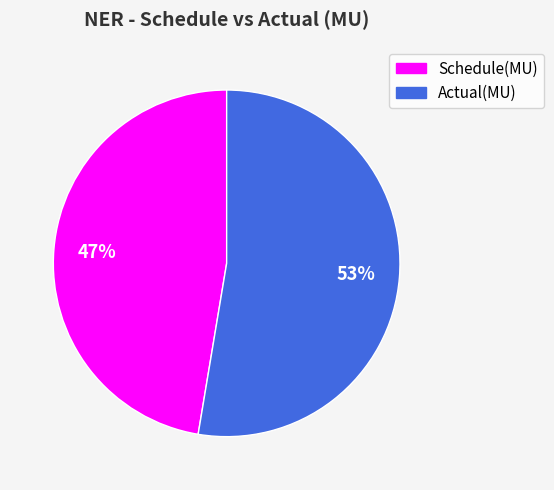

To the nearest percent, what portion does Schedule(MU) represent?

47%